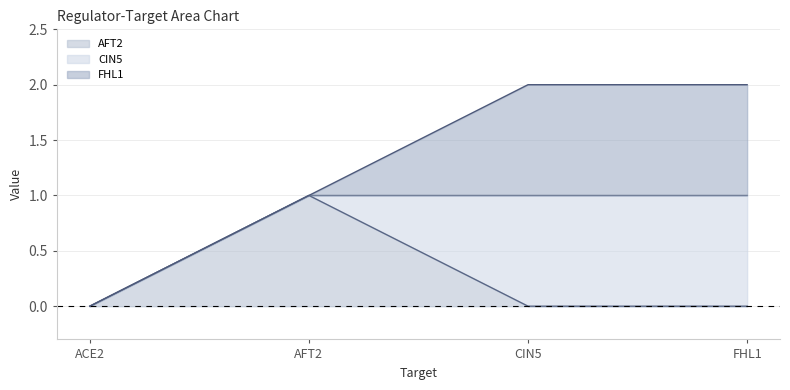

How many values in AFT2 are above zero?

1